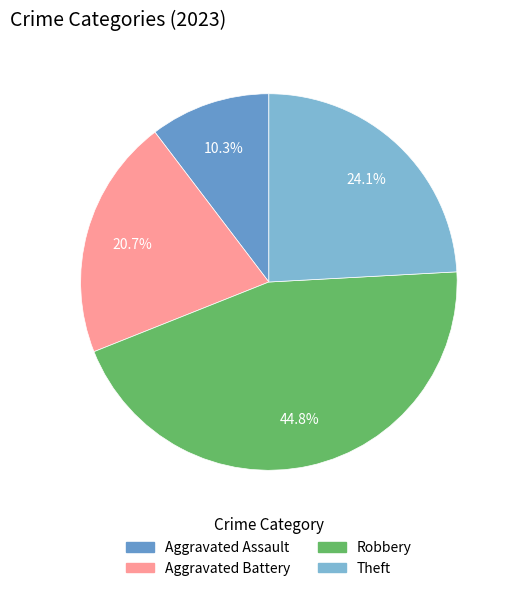

How many segments does this pie chart have?

4